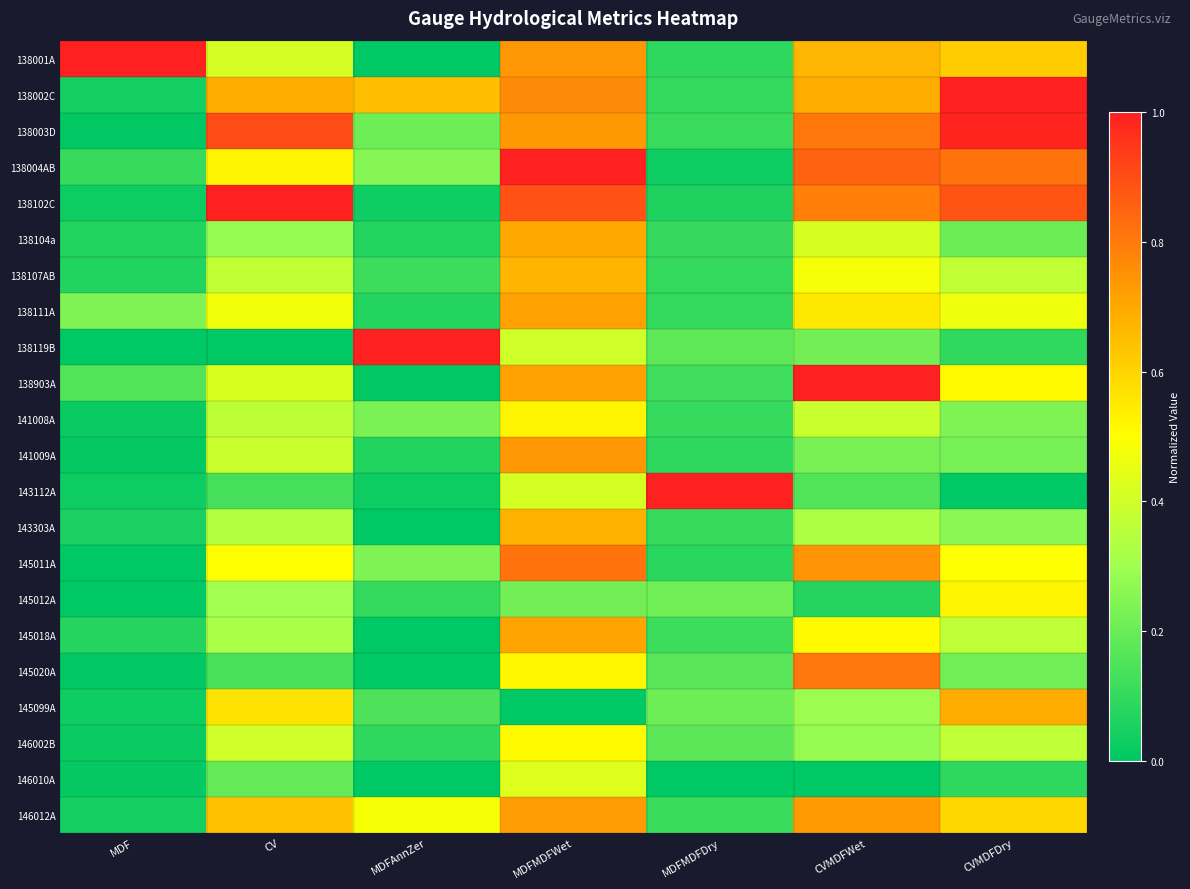

Reading left to right, extract all data points from this chart.

138001A: MDF=1.0	CV=0.4	MDFAnnZer=0.0	MDFMDFWet=0.7	MDFMDFDry=0.1	CVMDFWet=0.7	CVMDFDry=0.6
138002C: MDF=0.0	CV=0.7	MDFAnnZer=0.6	MDFMDFWet=0.8	MDFMDFDry=0.1	CVMDFWet=0.7	CVMDFDry=1.0
138003D: MDF=0.0	CV=0.9	MDFAnnZer=0.2	MDFMDFWet=0.7	MDFMDFDry=0.1	CVMDFWet=0.8	CVMDFDry=1.0
138004AB: MDF=0.1	CV=0.5	MDFAnnZer=0.3	MDFMDFWet=1.0	MDFMDFDry=0.0	CVMDFWet=0.9	CVMDFDry=0.8
138102C: MDF=0.0	CV=1.0	MDFAnnZer=0.0	MDFMDFWet=0.9	MDFMDFDry=0.1	CVMDFWet=0.8	CVMDFDry=0.9
138104a: MDF=0.1	CV=0.3	MDFAnnZer=0.1	MDFMDFWet=0.7	MDFMDFDry=0.1	CVMDFWet=0.4	CVMDFDry=0.2
138107AB: MDF=0.1	CV=0.4	MDFAnnZer=0.1	MDFMDFWet=0.7	MDFMDFDry=0.1	CVMDFWet=0.5	CVMDFDry=0.4
138111A: MDF=0.2	CV=0.5	MDFAnnZer=0.1	MDFMDFWet=0.7	MDFMDFDry=0.1	CVMDFWet=0.6	CVMDFDry=0.5
138119B: MDF=0.0	CV=0.0	MDFAnnZer=1.0	MDFMDFWet=0.4	MDFMDFDry=0.2	CVMDFWet=0.2	CVMDFDry=0.1
138903A: MDF=0.2	CV=0.4	MDFAnnZer=0.0	MDFMDFWet=0.7	MDFMDFDry=0.1	CVMDFWet=1.0	CVMDFDry=0.5
141008A: MDF=0.0	CV=0.4	MDFAnnZer=0.2	MDFMDFWet=0.5	MDFMDFDry=0.1	CVMDFWet=0.4	CVMDFDry=0.2
141009A: MDF=0.0	CV=0.4	MDFAnnZer=0.1	MDFMDFWet=0.7	MDFMDFDry=0.1	CVMDFWet=0.2	CVMDFDry=0.2
143112A: MDF=0.0	CV=0.1	MDFAnnZer=0.0	MDFMDFWet=0.4	MDFMDFDry=1.0	CVMDFWet=0.2	CVMDFDry=0.0
143303A: MDF=0.0	CV=0.3	MDFAnnZer=0.0	MDFMDFWet=0.7	MDFMDFDry=0.1	CVMDFWet=0.3	CVMDFDry=0.3
145011A: MDF=0.0	CV=0.5	MDFAnnZer=0.2	MDFMDFWet=0.8	MDFMDFDry=0.1	CVMDFWet=0.7	CVMDFDry=0.5
145012A: MDF=0.0	CV=0.3	MDFAnnZer=0.1	MDFMDFWet=0.2	MDFMDFDry=0.2	CVMDFWet=0.1	CVMDFDry=0.5
145018A: MDF=0.1	CV=0.3	MDFAnnZer=0.0	MDFMDFWet=0.7	MDFMDFDry=0.1	CVMDFWet=0.5	CVMDFDry=0.4
145020A: MDF=0.0	CV=0.1	MDFAnnZer=0.0	MDFMDFWet=0.5	MDFMDFDry=0.2	CVMDFWet=0.8	CVMDFDry=0.2
145099A: MDF=0.0	CV=0.6	MDFAnnZer=0.1	MDFMDFWet=0.0	MDFMDFDry=0.2	CVMDFWet=0.3	CVMDFDry=0.7
146002B: MDF=0.0	CV=0.4	MDFAnnZer=0.1	MDFMDFWet=0.5	MDFMDFDry=0.2	CVMDFWet=0.3	CVMDFDry=0.4
146010A: MDF=0.0	CV=0.2	MDFAnnZer=0.0	MDFMDFWet=0.4	MDFMDFDry=0.0	CVMDFWet=0.0	CVMDFDry=0.1
146012A: MDF=0.0	CV=0.6	MDFAnnZer=0.5	MDFMDFWet=0.7	MDFMDFDry=0.1	CVMDFWet=0.7	CVMDFDry=0.6